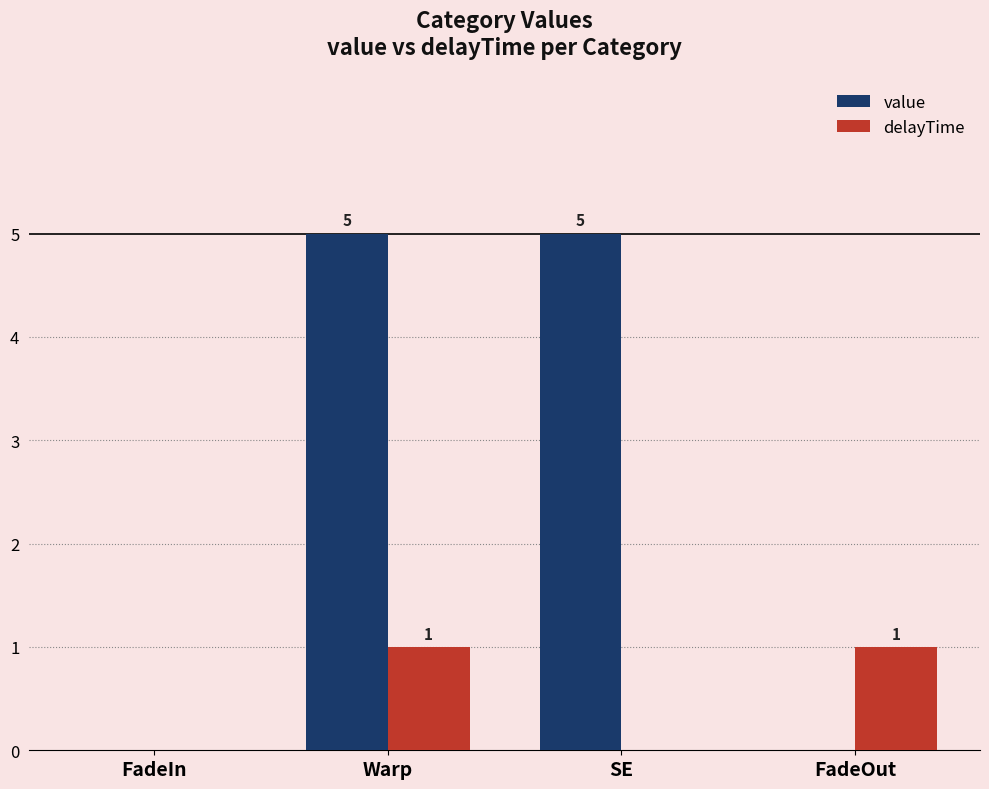

Are the bars horizontal?

No